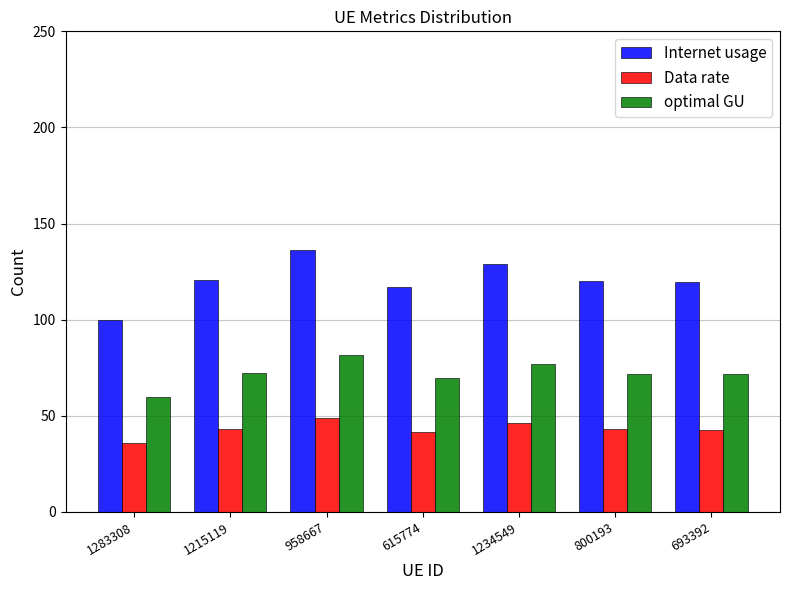

True or false: optimal GU has a value of 92.6 at 615774.

False